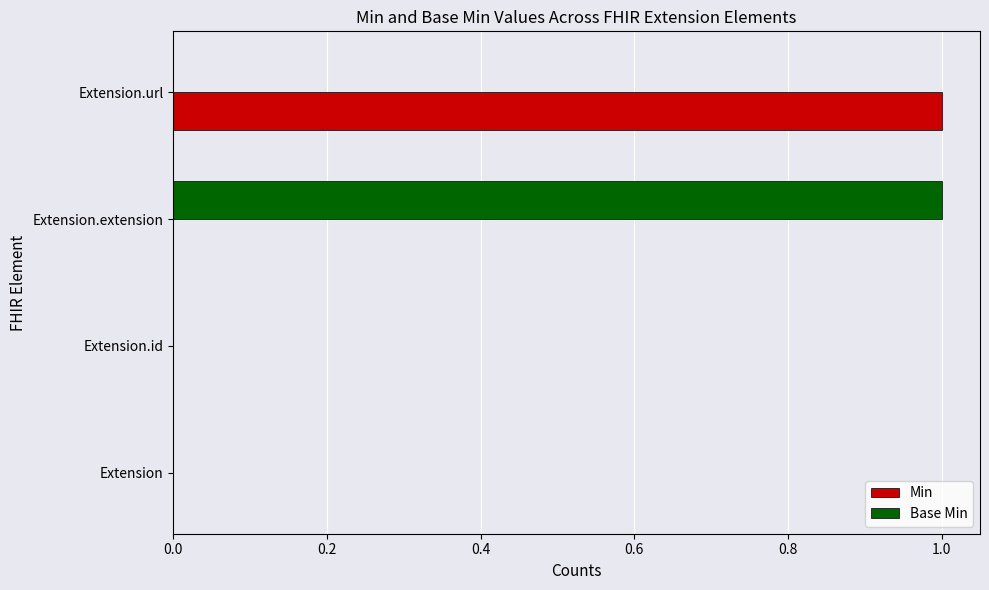

Is the value of Base Min at Extension.url greater than the value of Min at Extension.url?

No